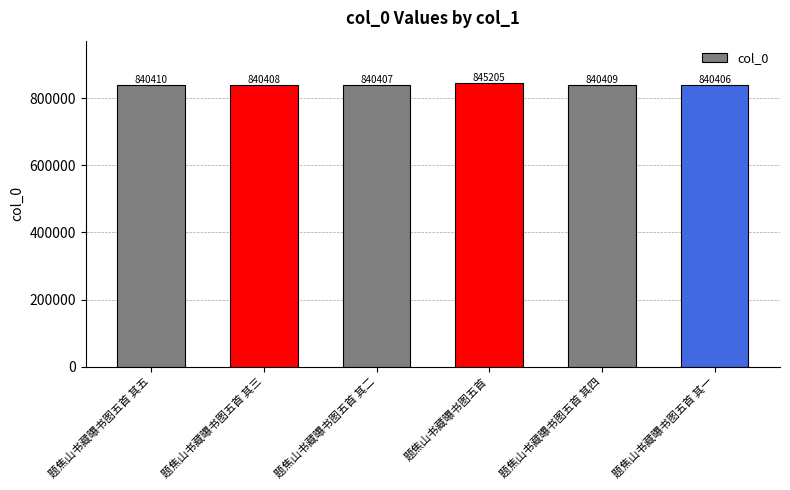

What is the ratio of the value at 题焦山书藏曝书图五首 其二 to the value at 题焦山书藏曝书图五首 其五?

1.0